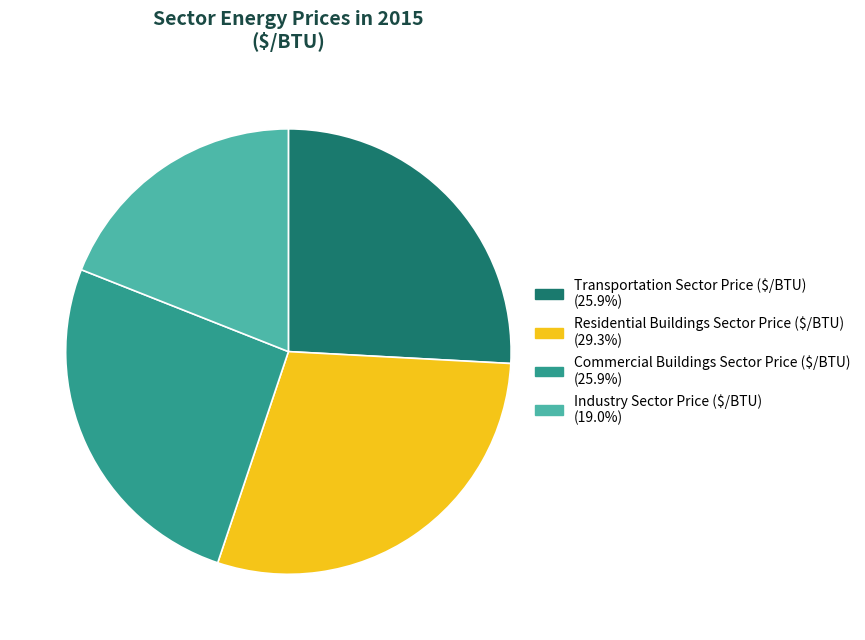

Which category has the smallest portion of the pie?

Industry Sector Price ($/BTU)